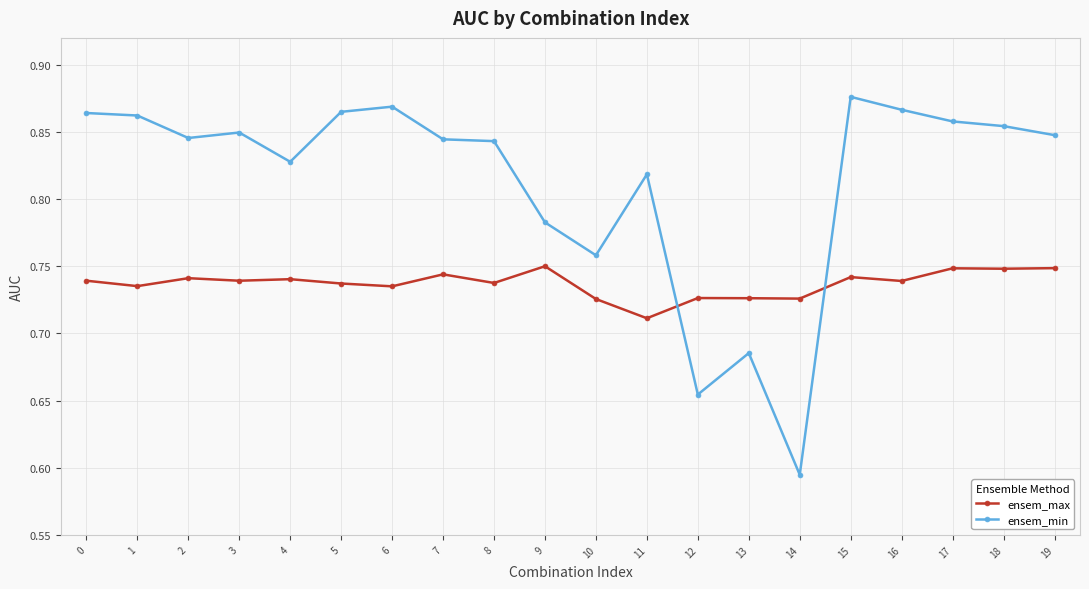

How many times do ensem_max and ensem_min cross each other?

2